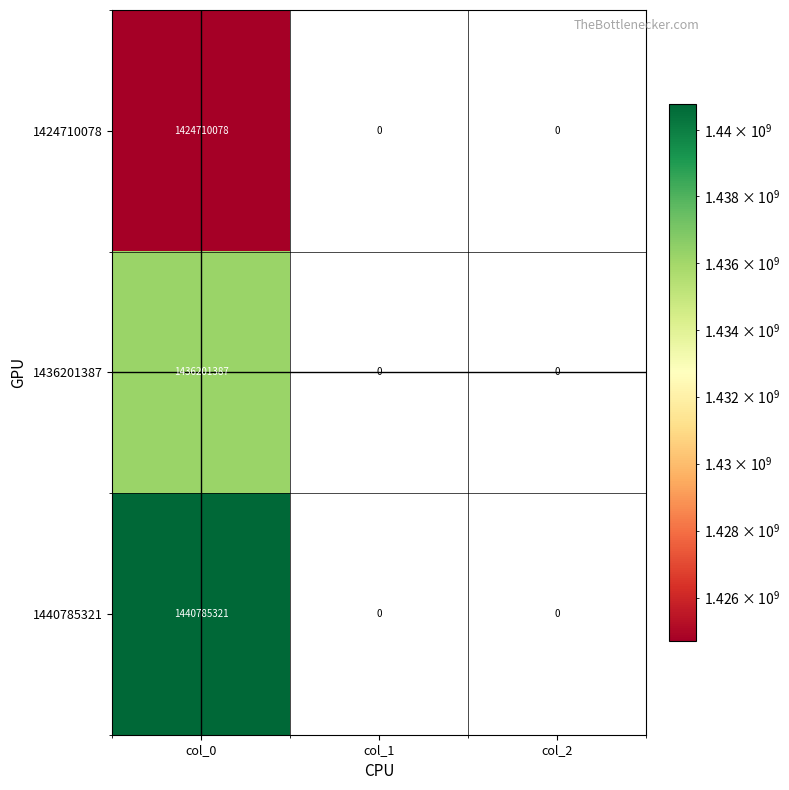

Count the number of data series in this chart.

3